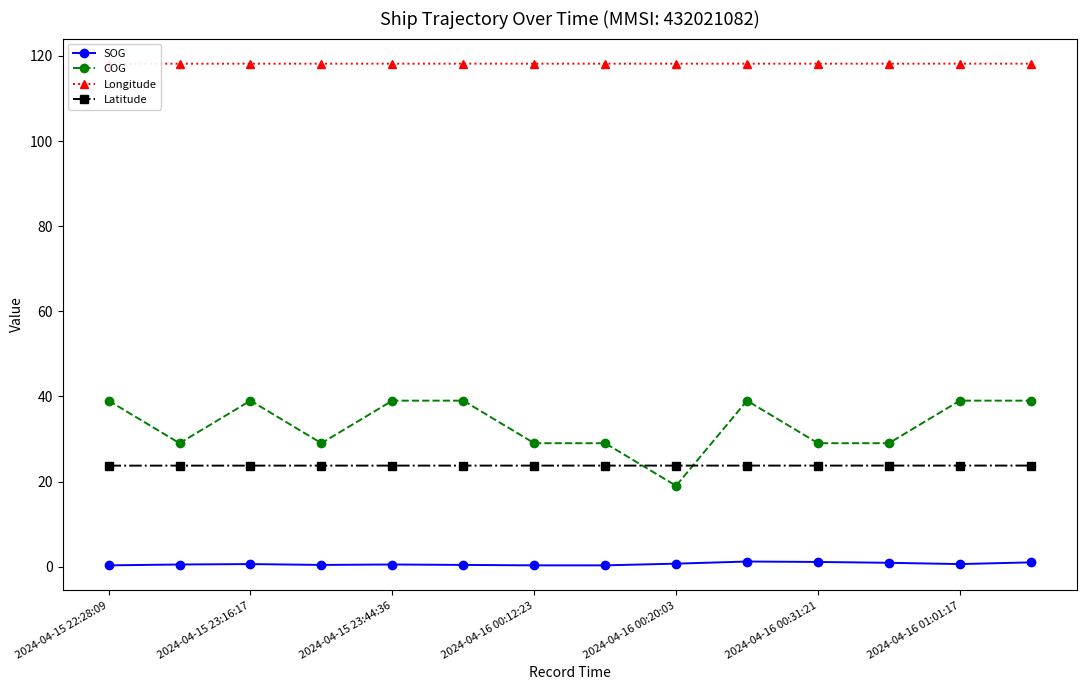

Reading left to right, what are all the values shown in this chart?

SOG: 0.3	0.5	0.6	0.4	0.5	0.4	0.3	0.3	0.7	1.2	1.1	0.9	0.6	1.0
COG: 39.0	29.0	39.0	29.0	39.0	39.0	29.0	29.0	19.0	39.0	29.0	29.0	39.0	39.0
Longitude: 118.2	118.2	118.2	118.2	118.2	118.2	118.2	118.2	118.2	118.2	118.2	118.2	118.2	118.2
Latitude: 23.7	23.7	23.7	23.7	23.7	23.7	23.7	23.7	23.7	23.7	23.7	23.7	23.7	23.7